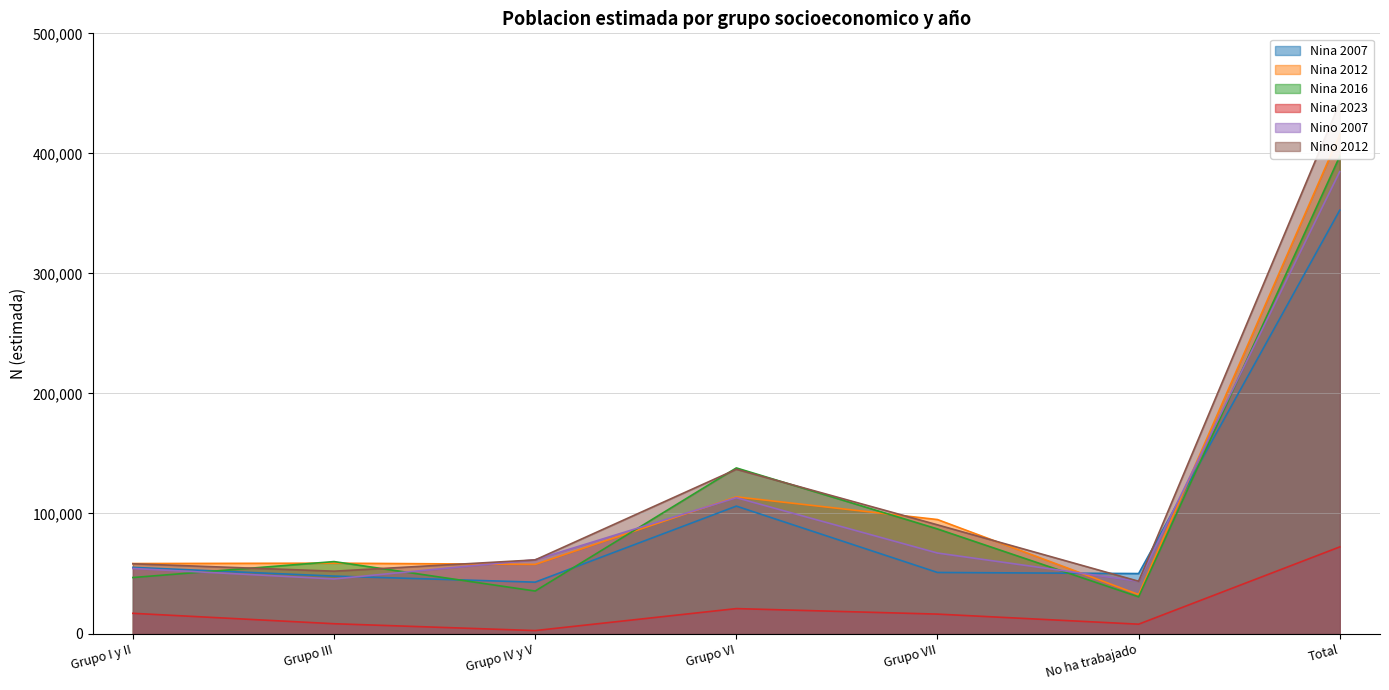

The Nina 2016 series shows 137956 at Grupo VI. True or false?

True